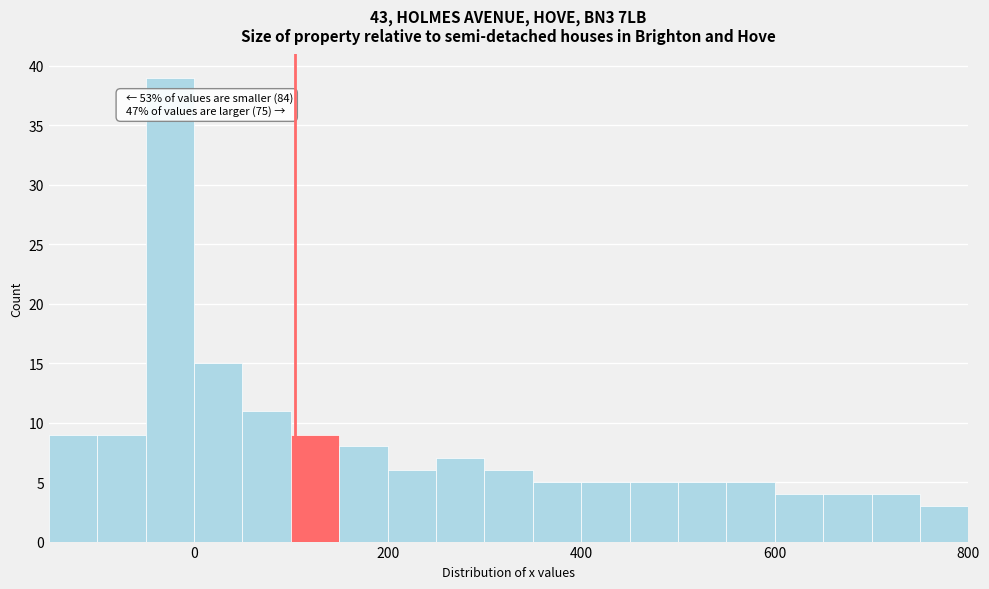

Around what value on the x-axis is the tallest bar? Give the approximate position of its centre, as read against the axis.

-20